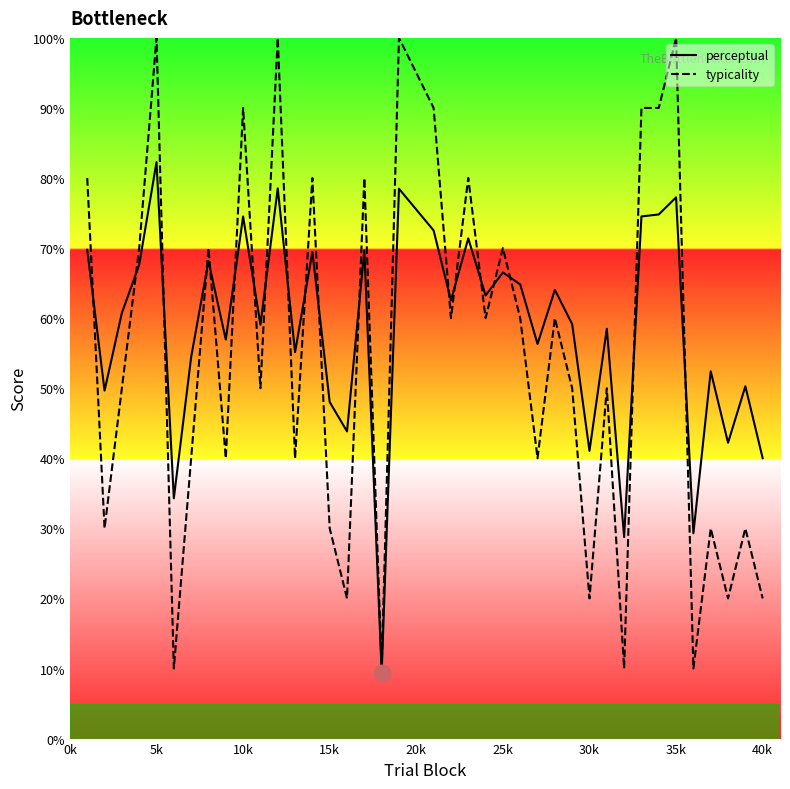

How many typicality values are between 30 and 80?

23